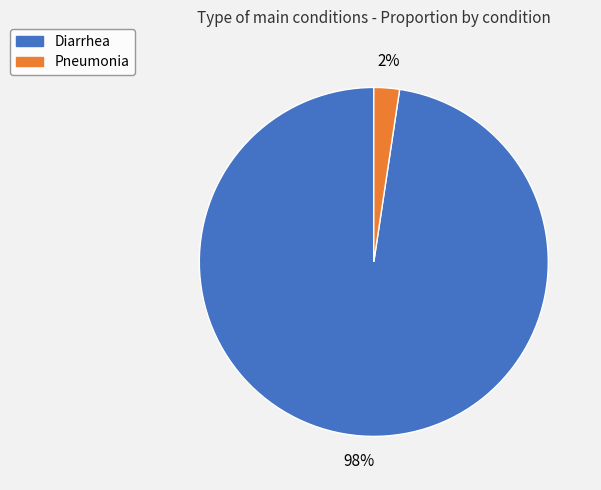

What is the smallest slice in the pie chart?

Pneumonia